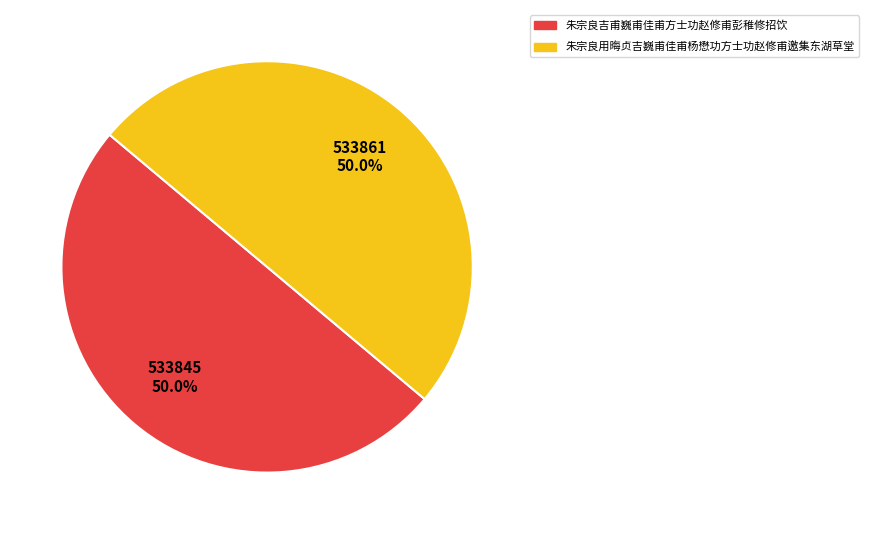

Combined, what portion of the pie is 朱宗良吉甫巍甫佳甫方士功赵修甫彭稚修招饮 and 朱宗良用晦贞吉巍甫佳甫杨懋功方士功赵修甫邀集东湖草堂?

100.0%